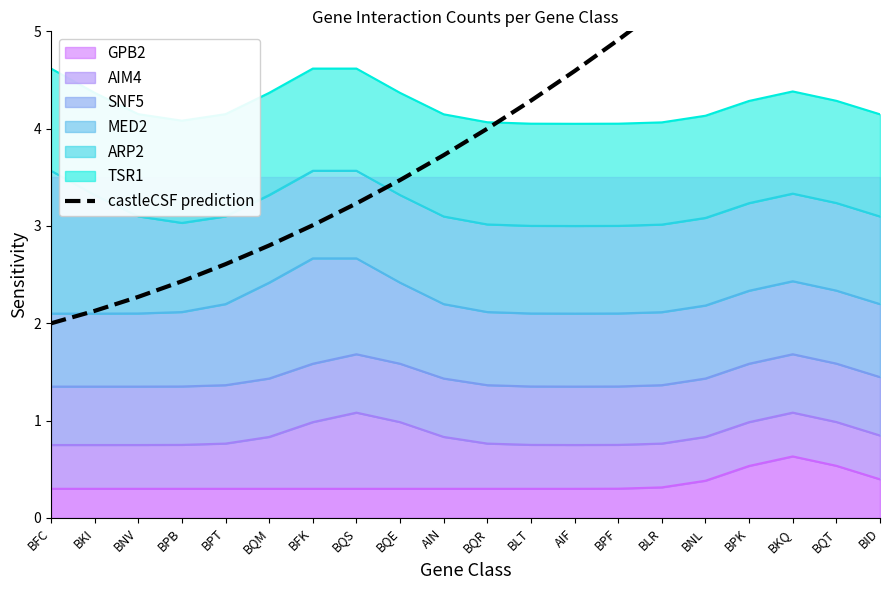

Which has a higher value, AIN or BQM?

AIN